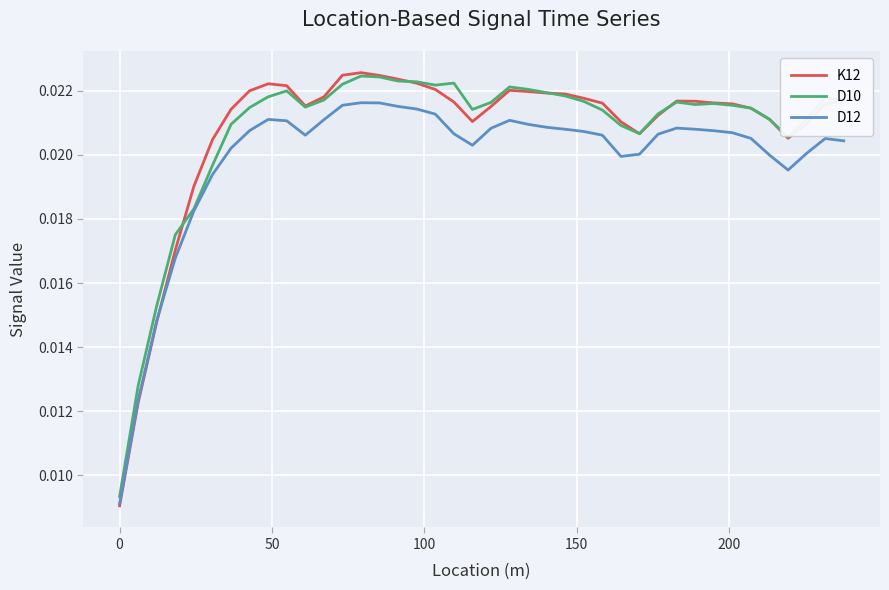

After their last crossing, which series has the higher values: D12 or K12?

K12